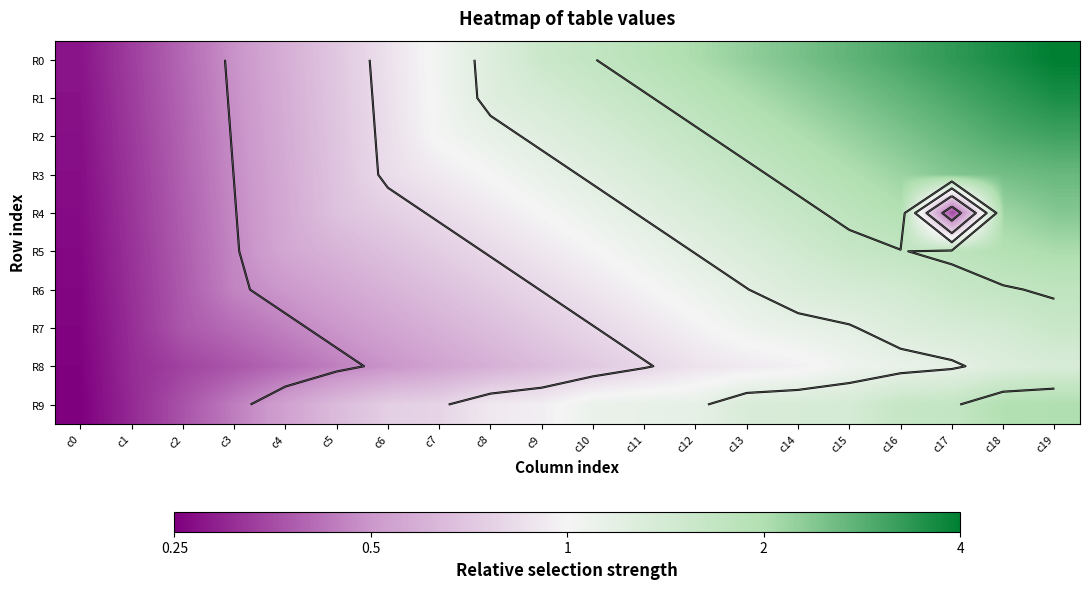

Which label corresponds to the smallest value in the chart?

c0